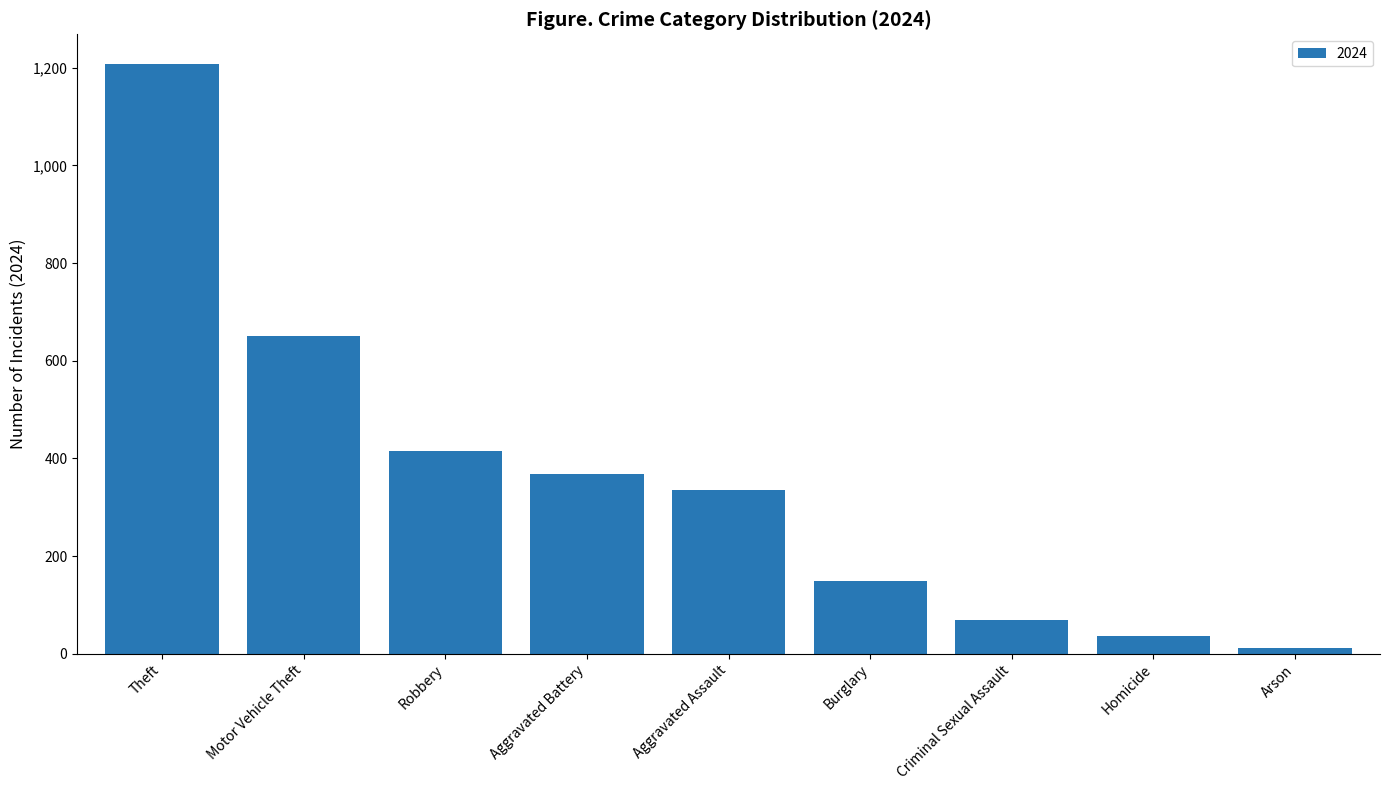

What is the ratio of the value at Theft to the value at Aggravated Assault?

3.6